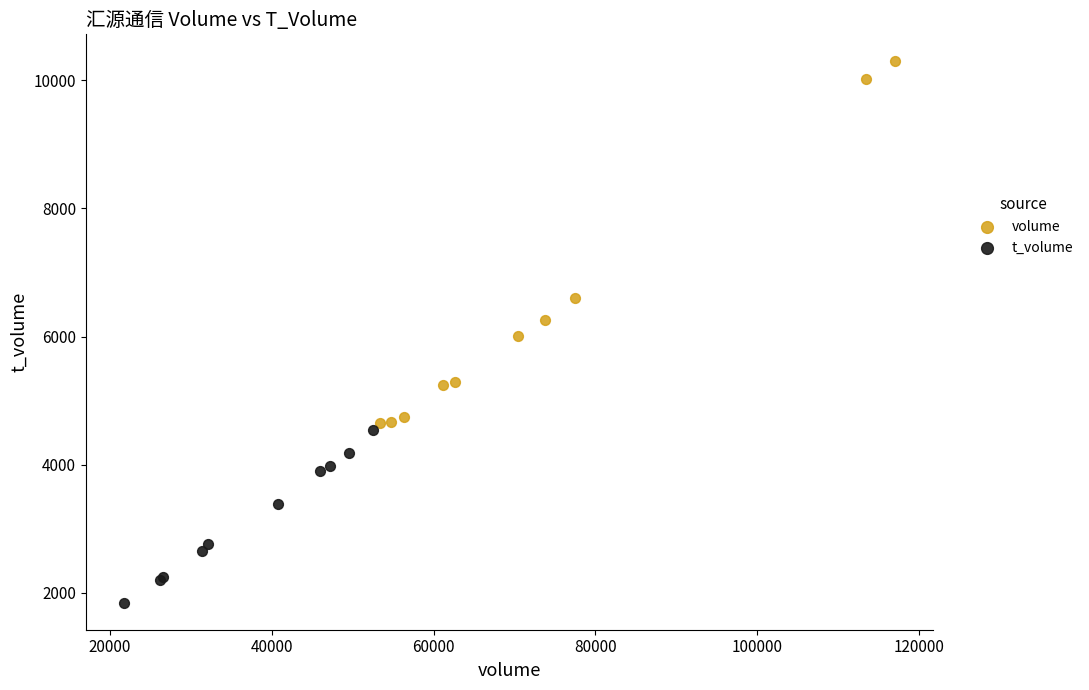

What are all the series names shown in the legend?

volume, t_volume